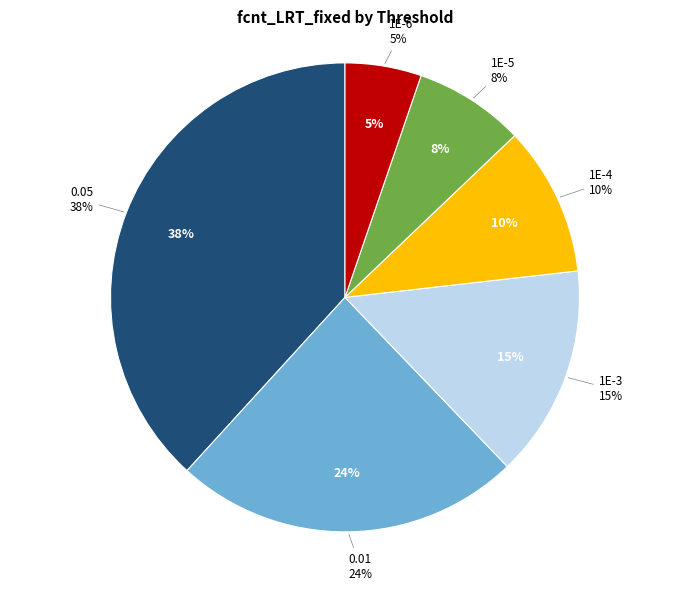

Which has a higher value, 1E-6 or 1E-4?

1E-4